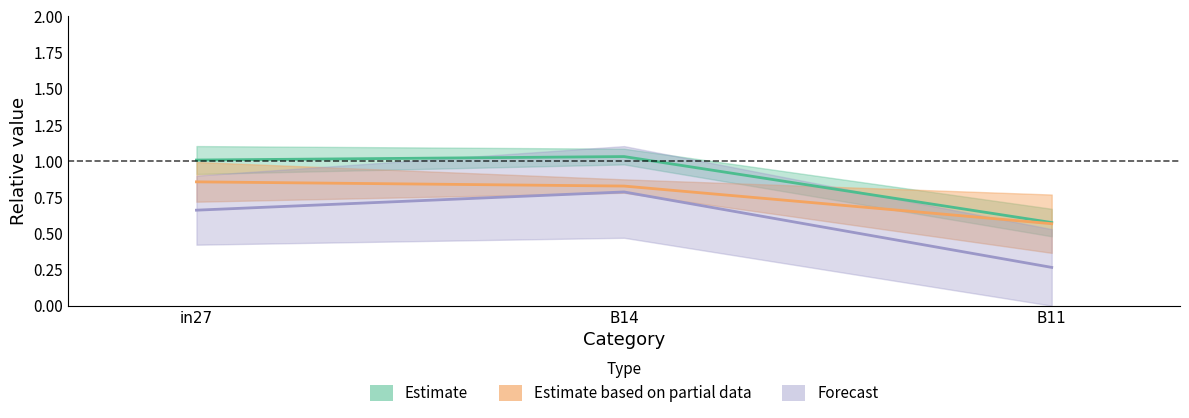

Rank the categories by job607_scenario2_1266 value from lowest to highest.

B11, B14, in27